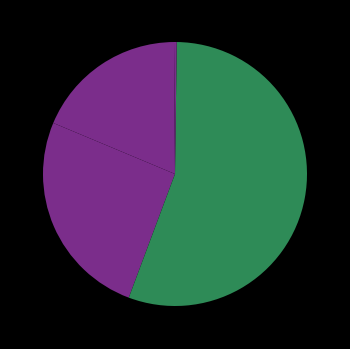

How many segments does this pie chart have?

5